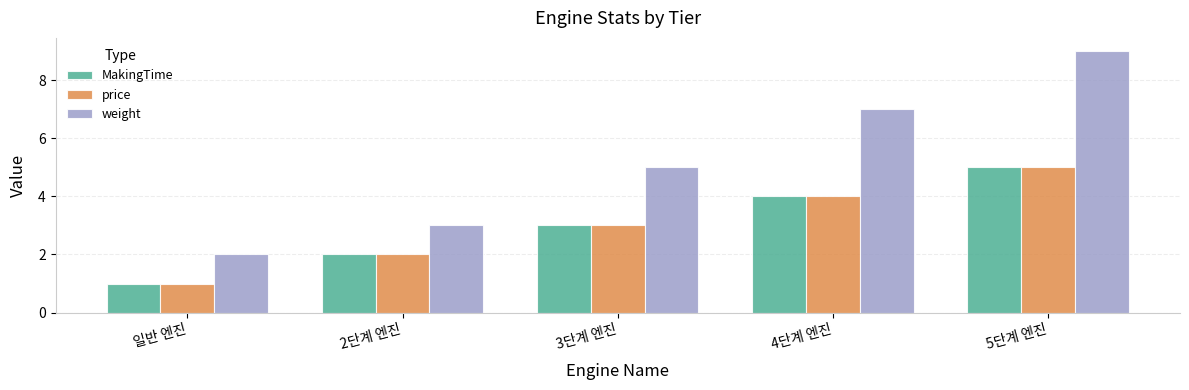

The price series shows 4 at 4단계 엔진. True or false?

True